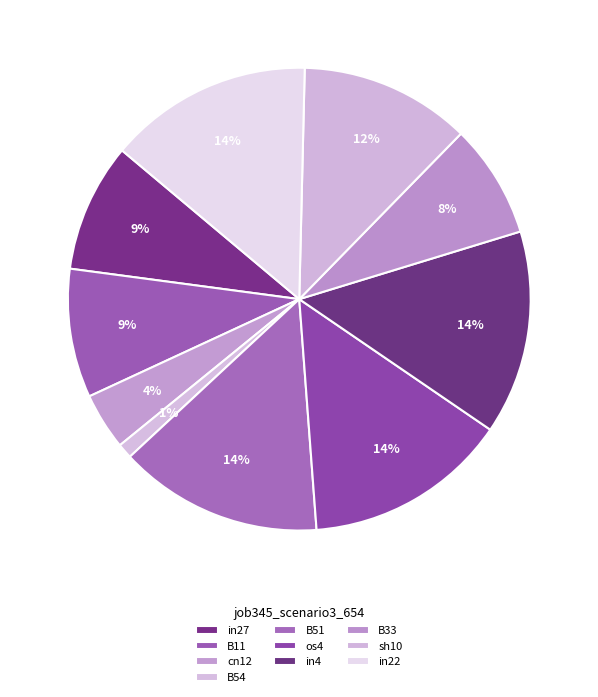

The sh10 slice represents 19% of the pie. True or false?

False